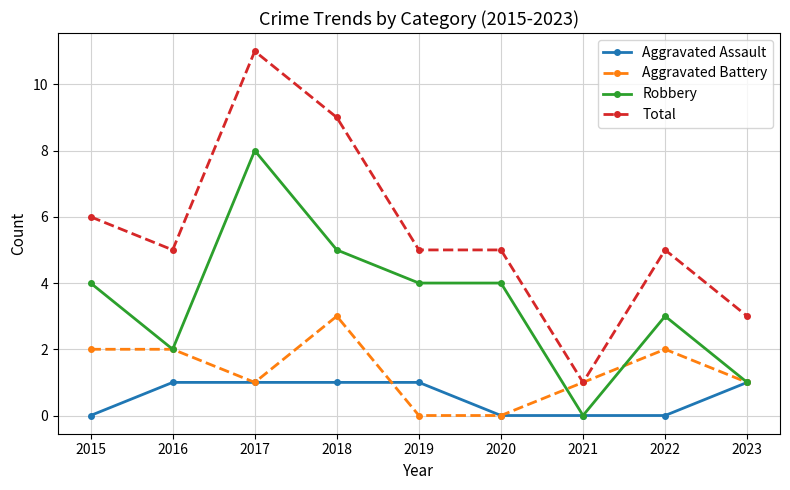

What is the total value across all series at 2022?

10